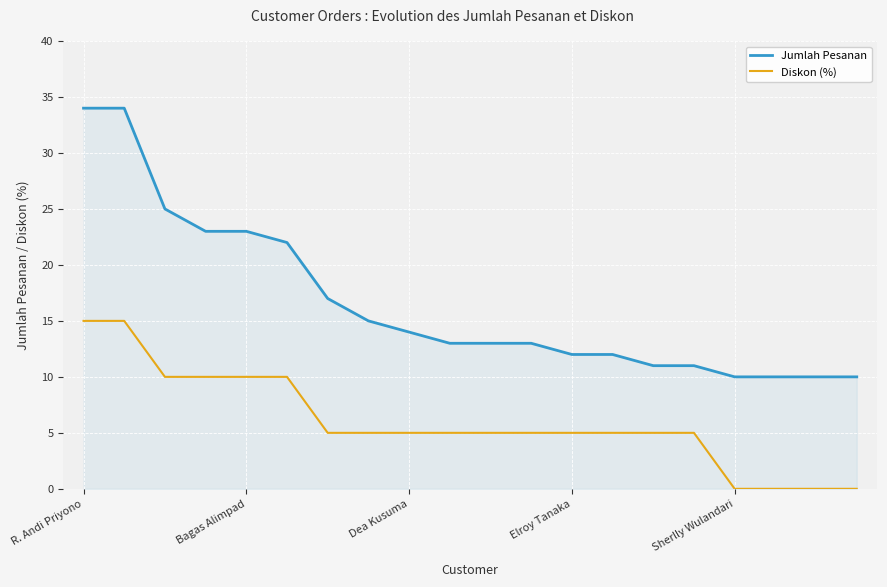

True or false: Jumlah Pesanan and Diskon (%) intersect in this chart.

False